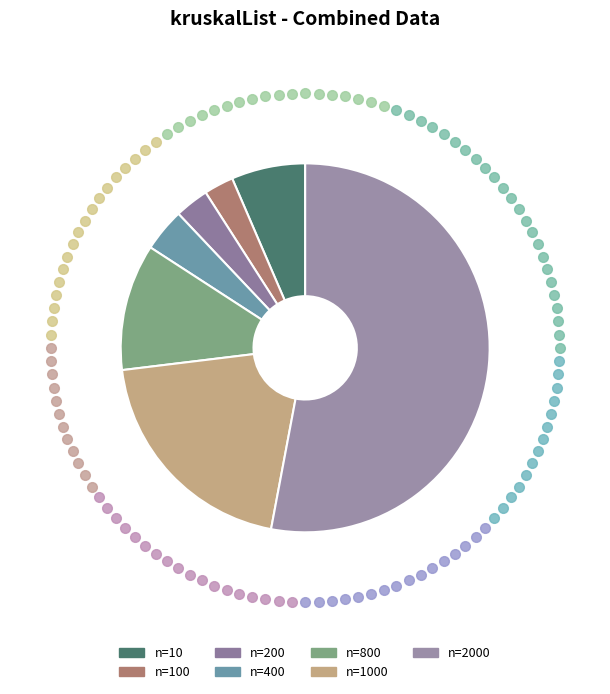

How many segments does this pie chart have?

7